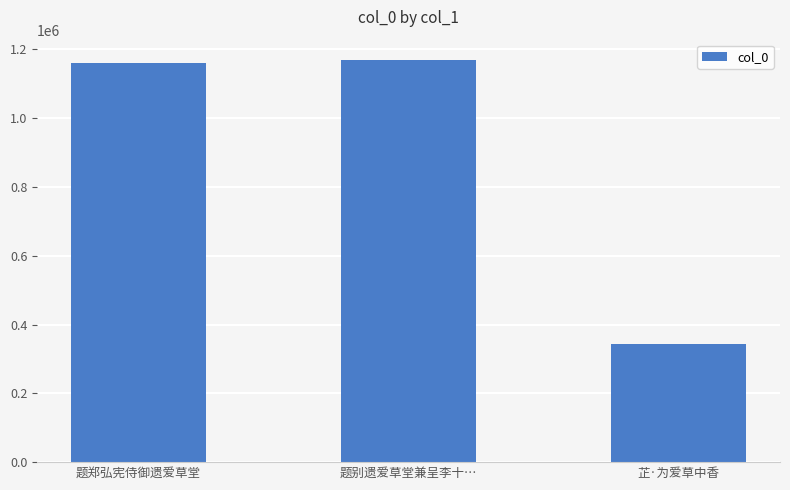

What is the label of the 1st bar from the right?

芷·为爱草中香